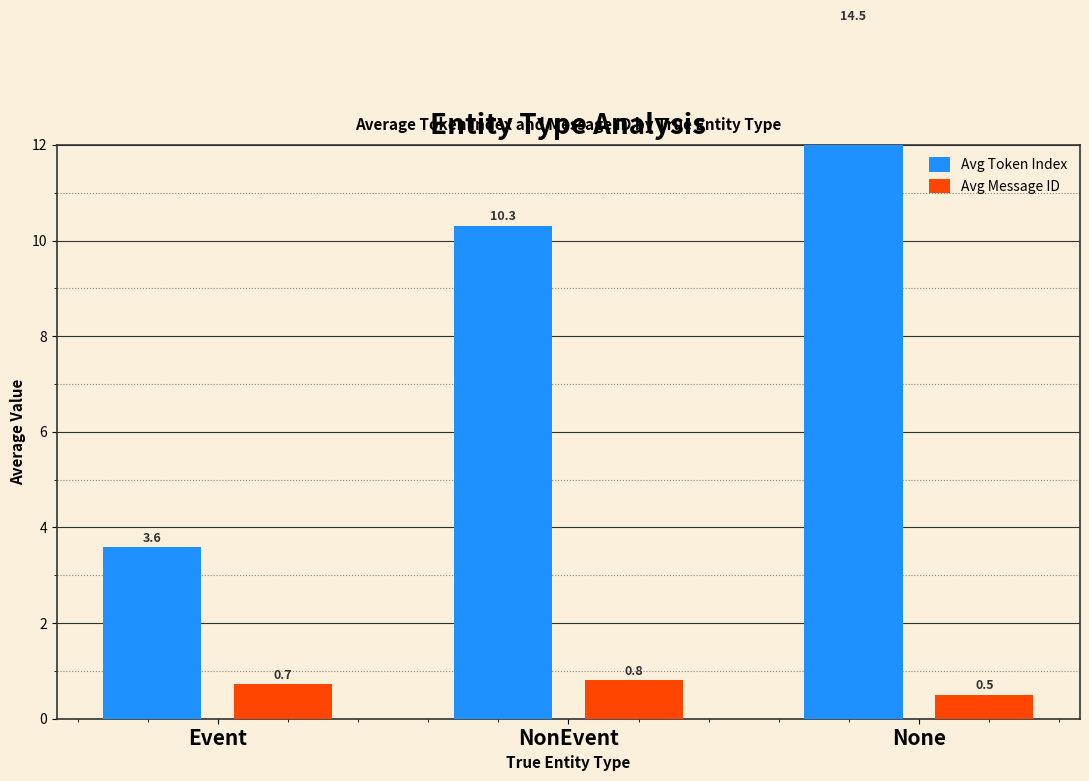

List the series in order of their overall mean, highest first.

Avg Token Index, Avg Message ID